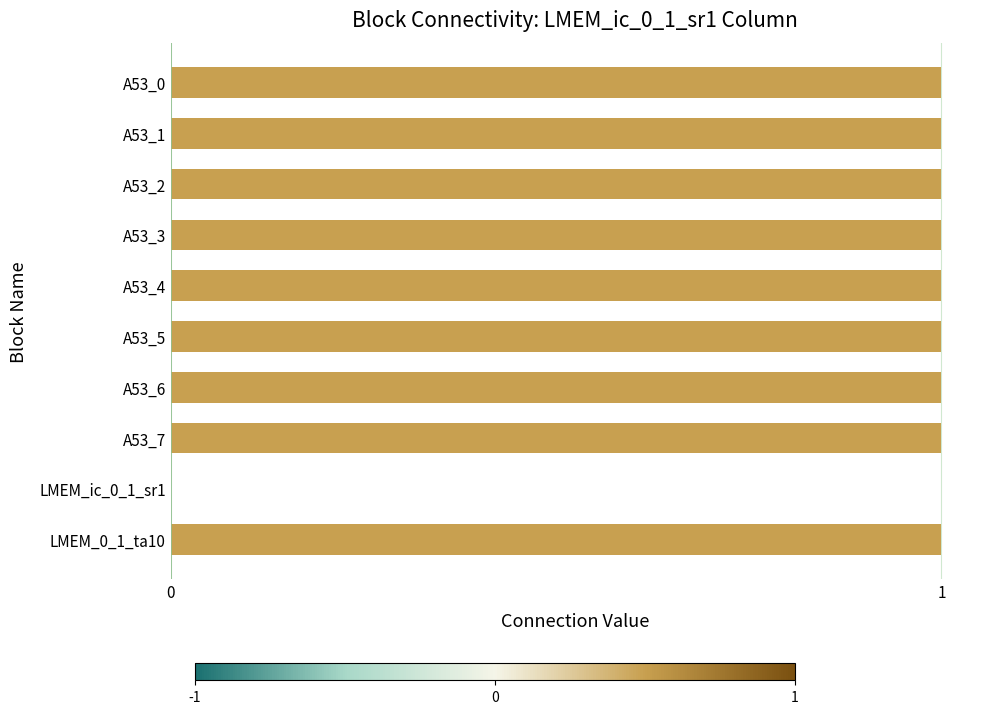

What is the sum of all values?

9